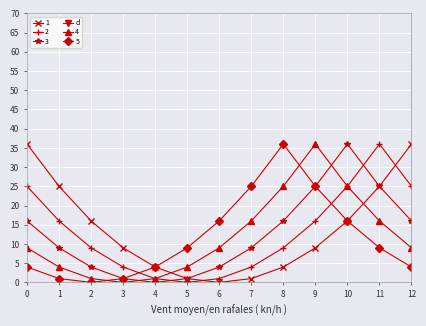

Reading left to right, transcribe all the data shown in this chart.

1: 0=36	1=25	2=16	3=9	4=4	5=1	6=0	7=1	8=4	9=9	10=16	11=25	12=36
2: 0=25	1=16	2=9	3=4	4=1	5=0	6=1	7=4	8=9	9=16	10=25	11=36	12=25
3: 0=16	1=9	2=4	3=1	4=0	5=1	6=4	7=9	8=16	9=25	10=36	11=25	12=16
4: 0=9	1=4	2=1	3=0	4=1	5=4	6=9	7=16	8=25	9=36	10=25	11=16	12=9
5: 0=4	1=1	2=0	3=1	4=4	5=9	6=16	7=25	8=36	9=25	10=16	11=9	12=4